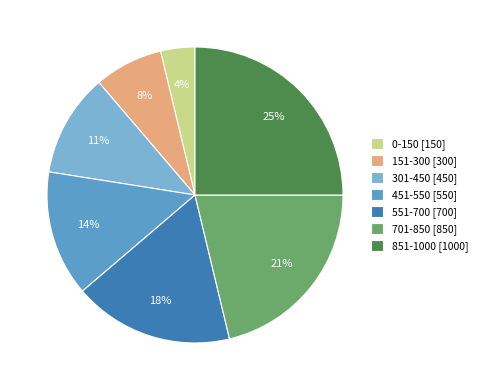

True or false: 551-700 accounts for 27% of the total.

False